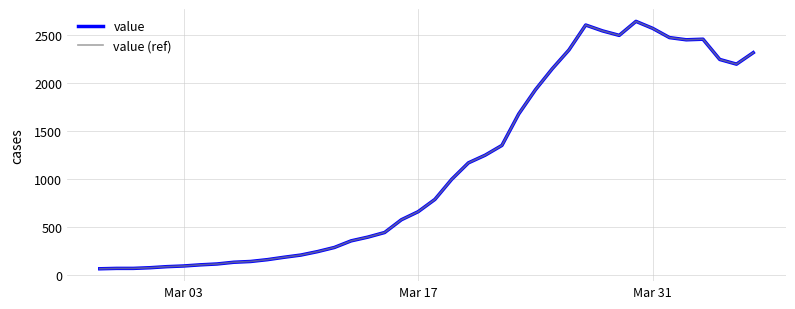

What is the average value of the value series?

1124